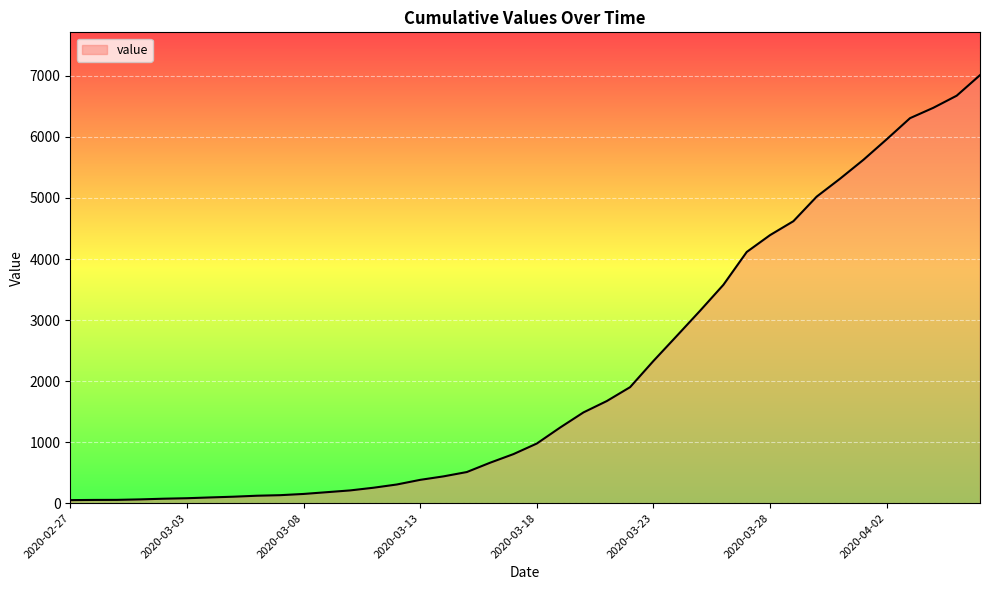

What is the maximum value shown in the chart?

7013